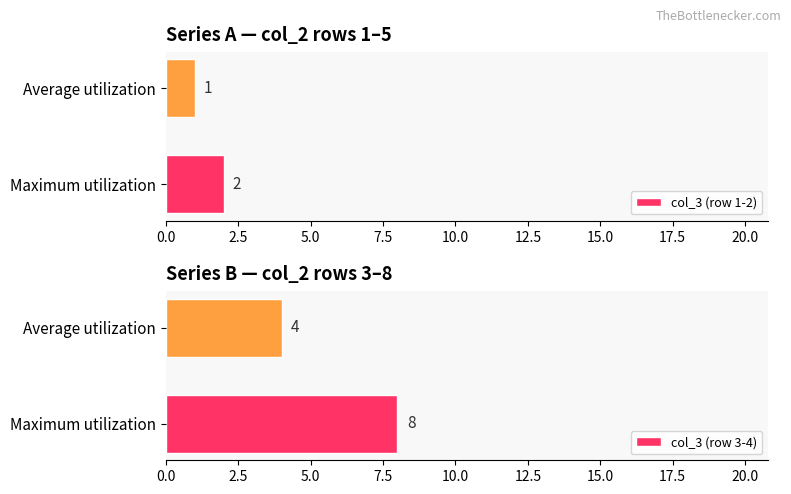

How many distinct data groups are displayed?

2